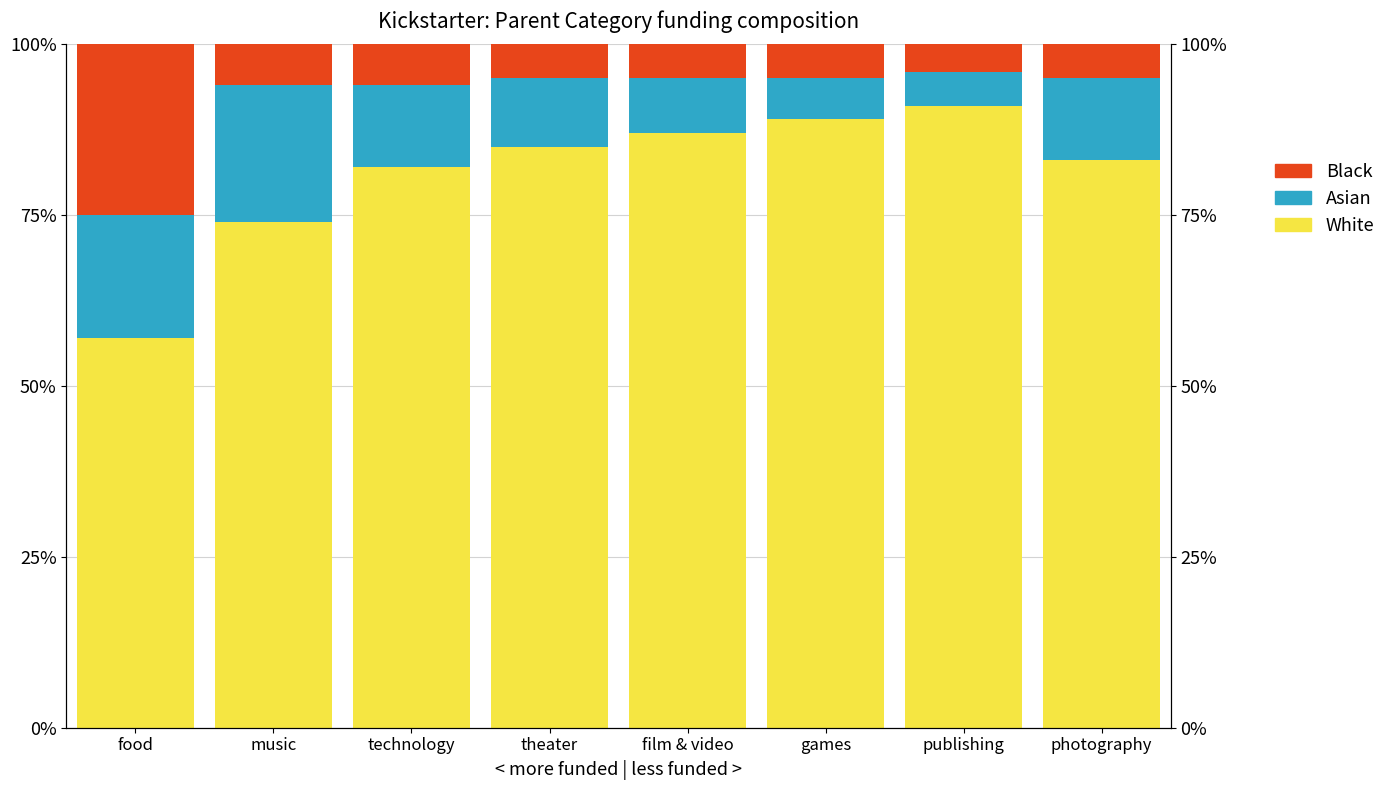

Rank the series by their maximum value, from lowest to highest.

Asian, Black, White